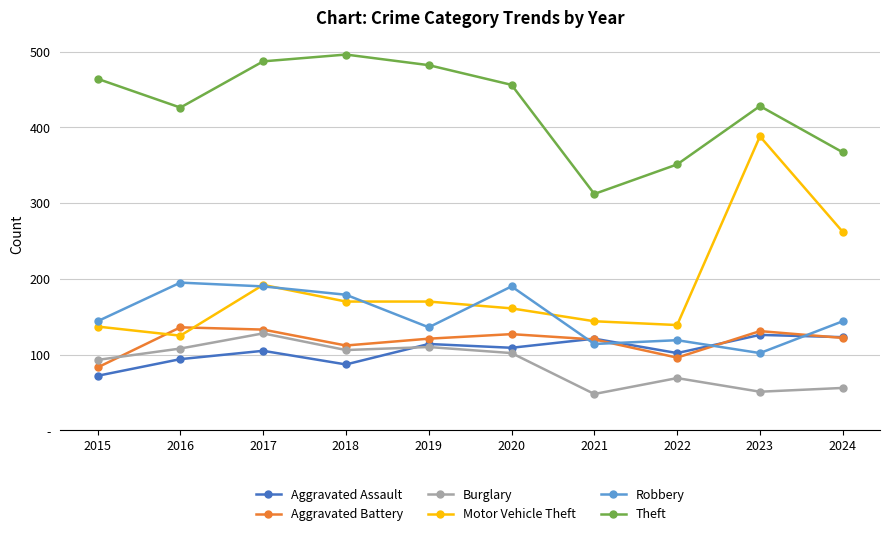

The value of Robbery at 2022 is 119. True or false?

True